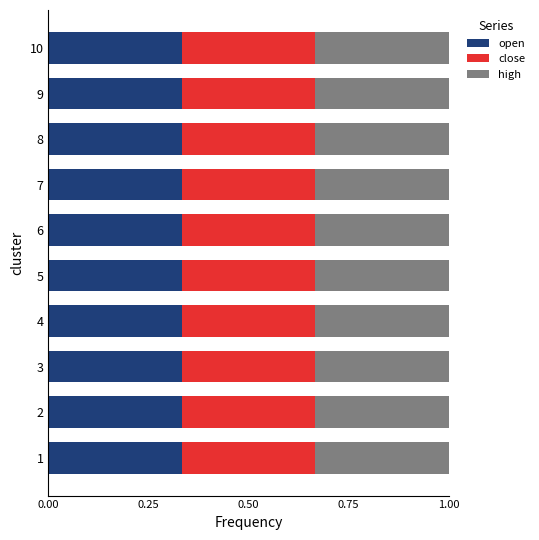

What is the total value across all series at 6?

1.0